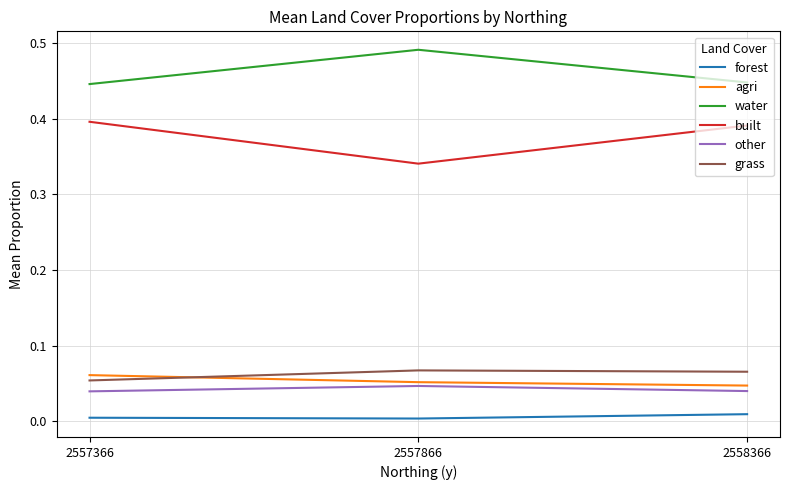

Which series has the largest total across all categories?

water